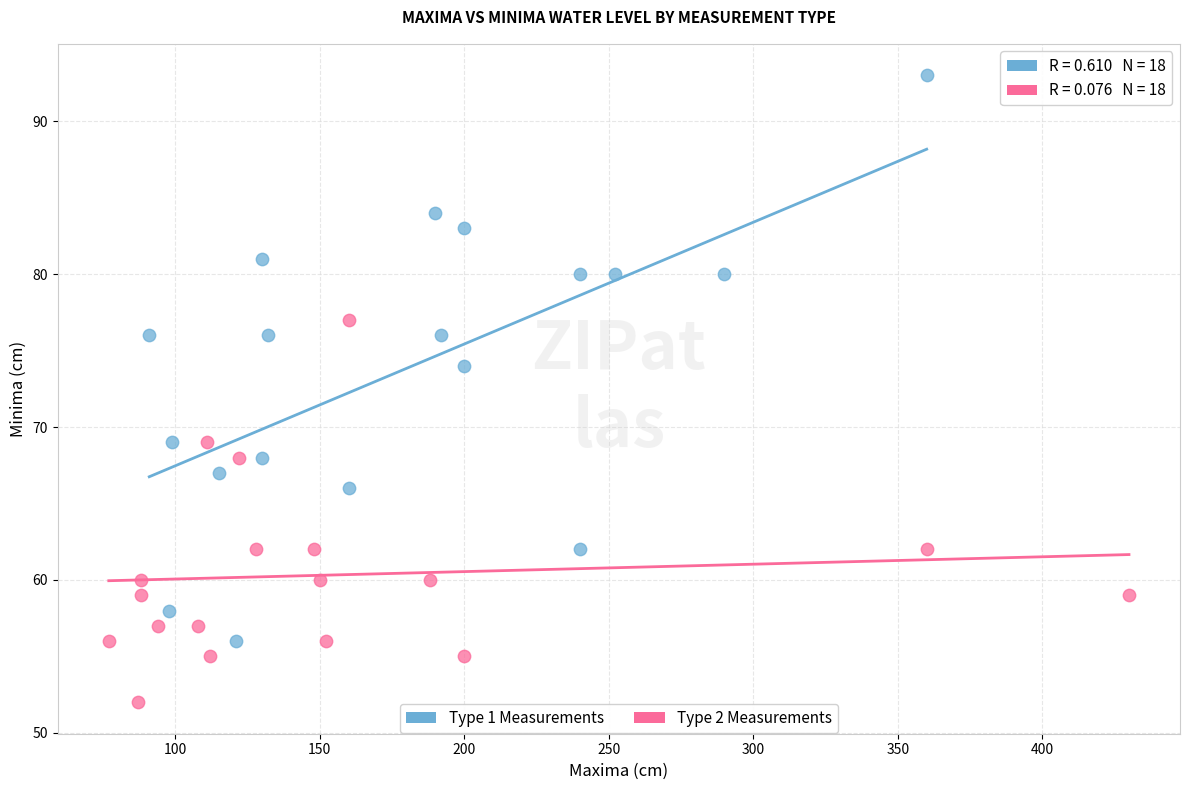

Which series contains the highest Y value?

Type 1 Measurements